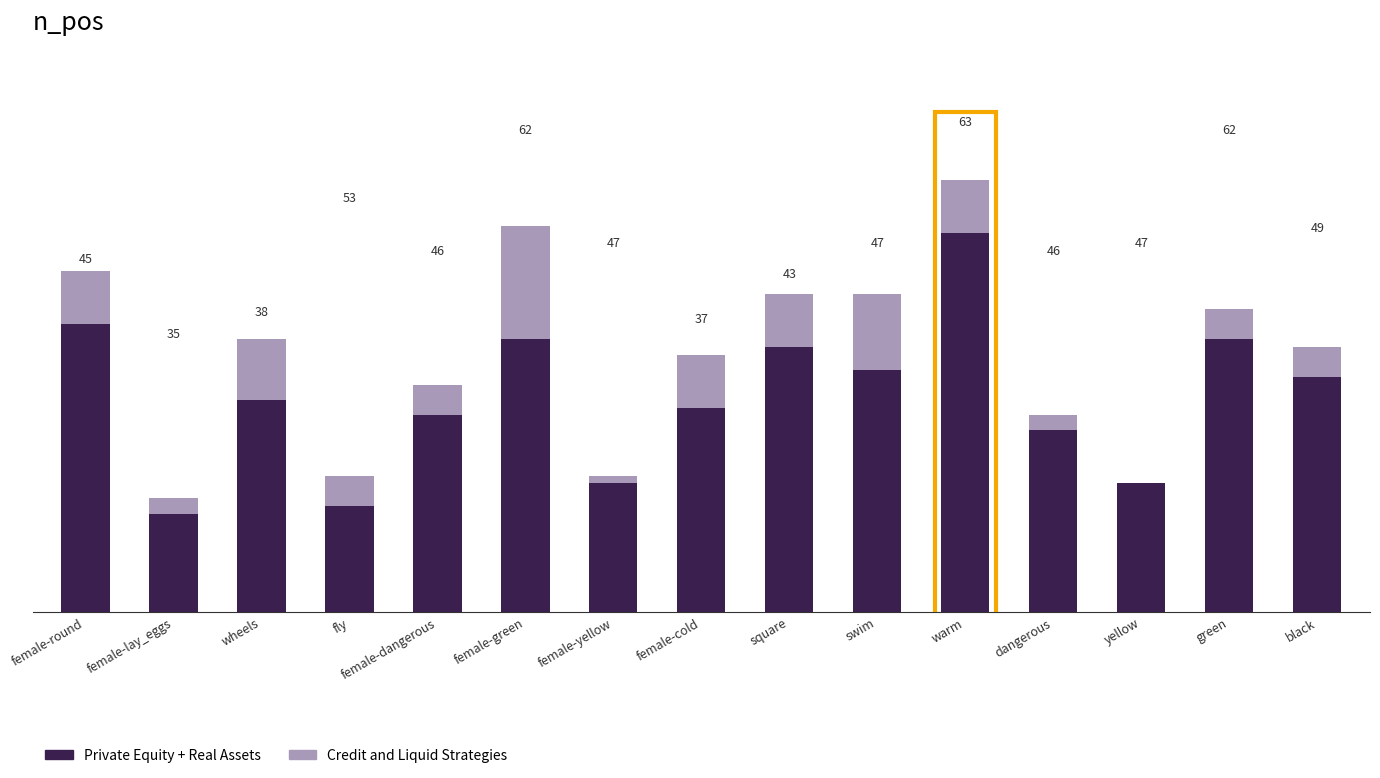

Are the bars horizontal?

No